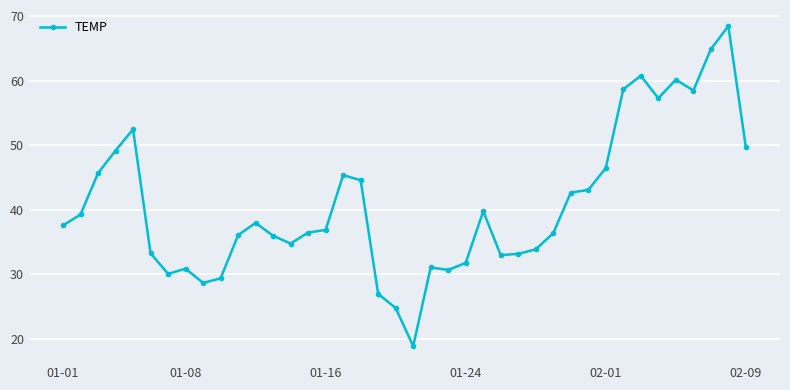

What is the greatest value displayed?

68.5